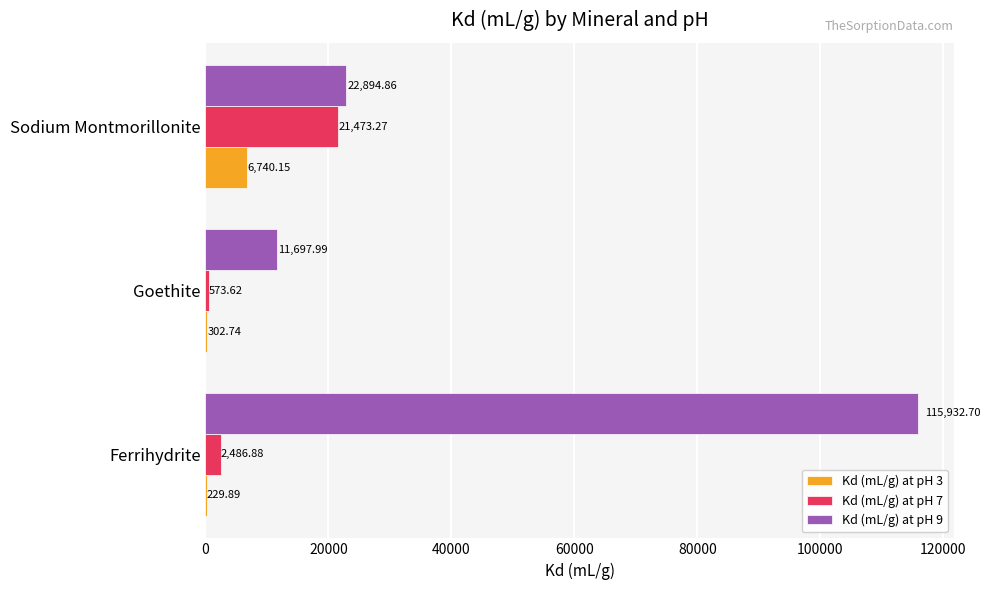

What is the sum of the Kd (mL/g) at pH 7 values at Sodium Montmorillonite and Goethite?

22046.9